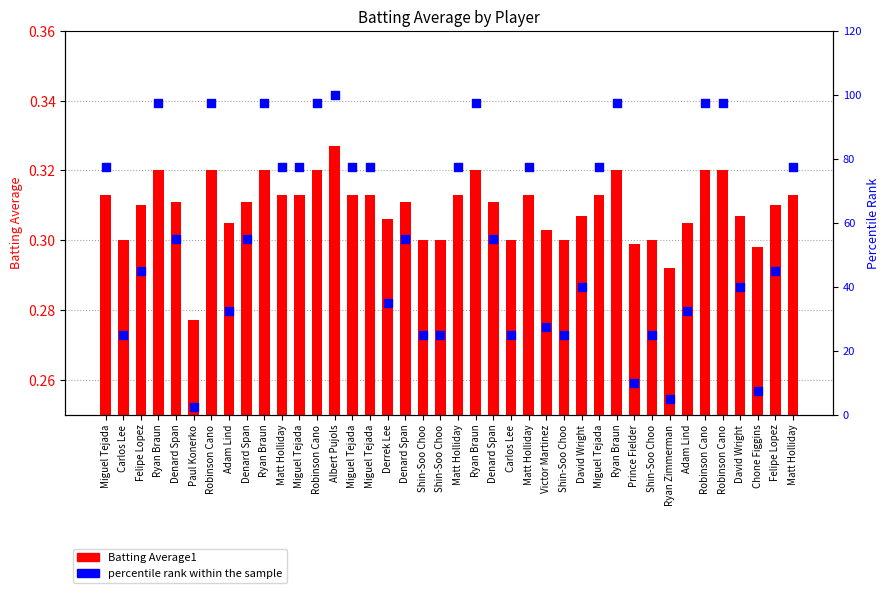

Which series reaches the maximum Y coordinate?

percentile rank within the sample